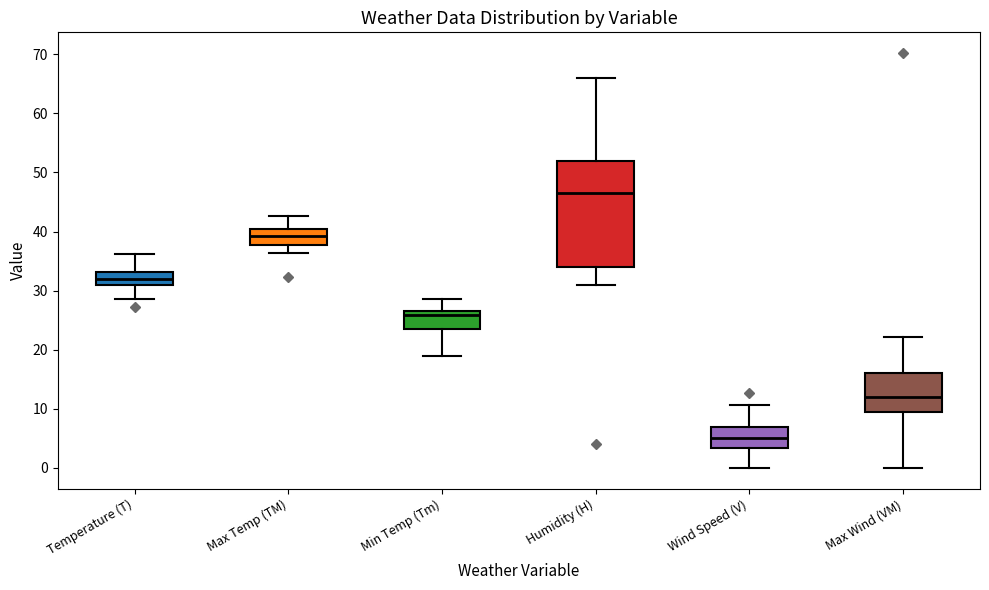

Reading left to right, read every box against the y-axis: the position of its median line, the range the box covers, and the ends of its whiskers. The values are not printed on the chart, so give them approximately, as read against the axis.

Temperature (T): median 32, box 31 to 33, whiskers 29 to 36
Max Temp (TM): median 39, box 38 to 40, whiskers 36 to 43
Min Temp (Tm): median 26, box 23 to 27, whiskers 19 to 29
Humidity (H): median 47, box 34 to 52, whiskers 31 to 66
Wind Speed (V): median 5, box 3 to 7, whiskers 0 to 11
Max Wind (VM): median 12, box 9 to 16, whiskers 0 to 22